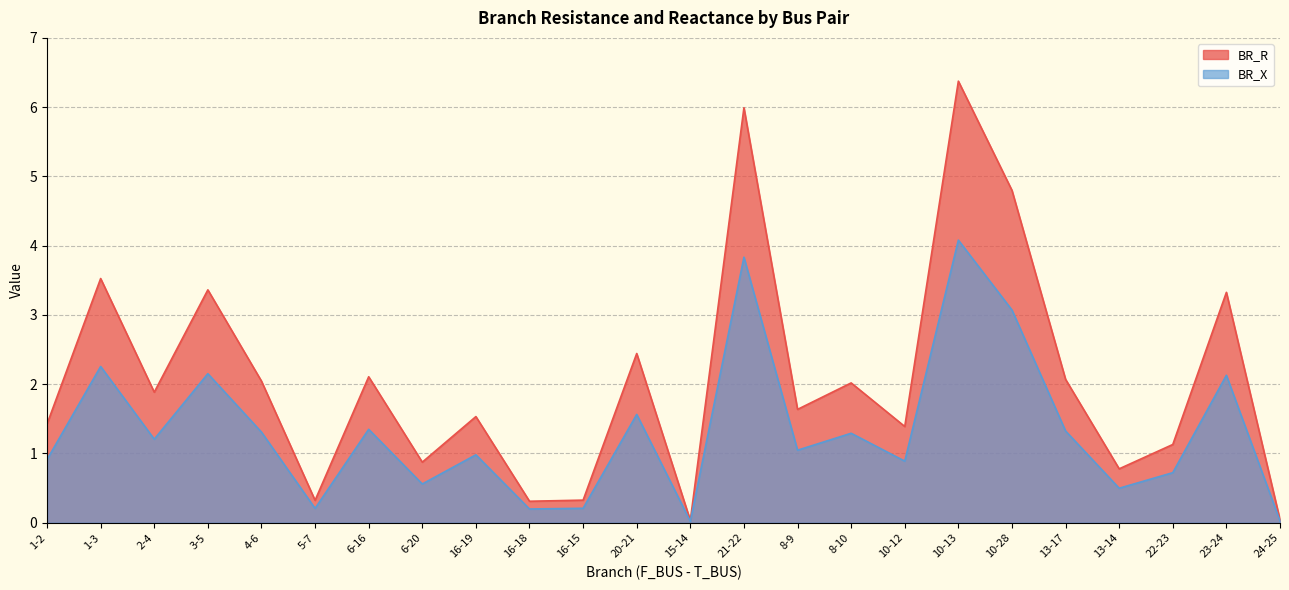

True or false: BR_R has a value of 1.6 at 8-9.

True